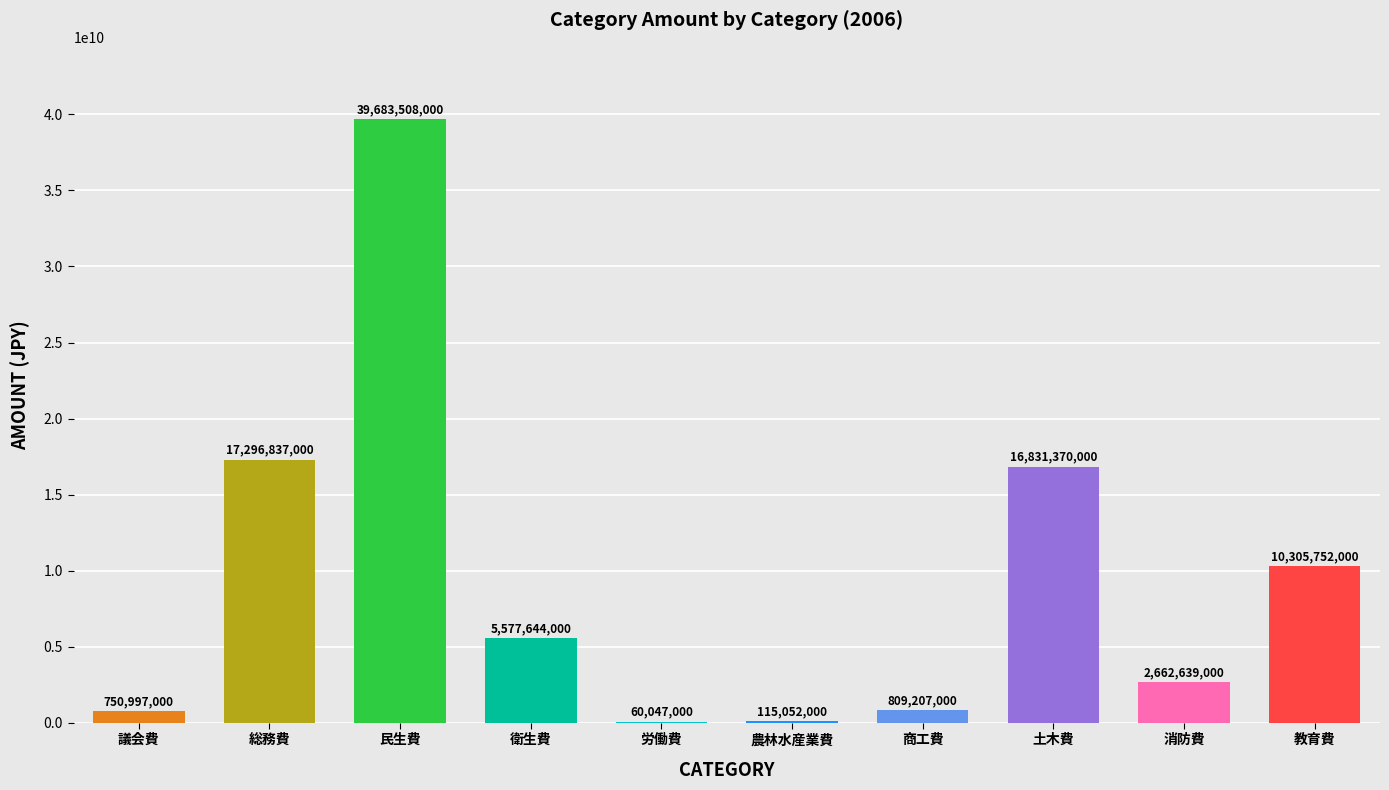

What is the average value?

9409305300